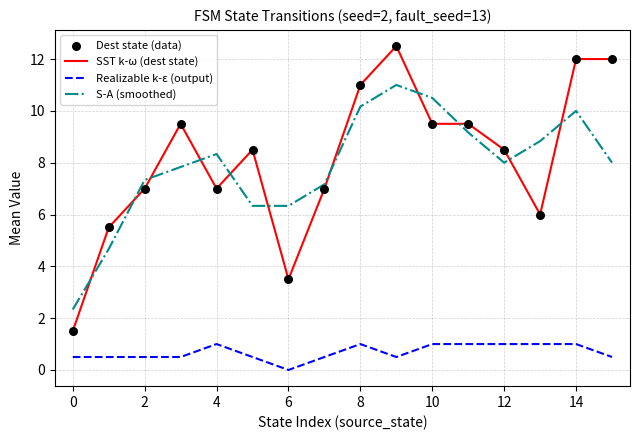

Which series has the largest range (max minus min)?

SST k-ω (dest state)